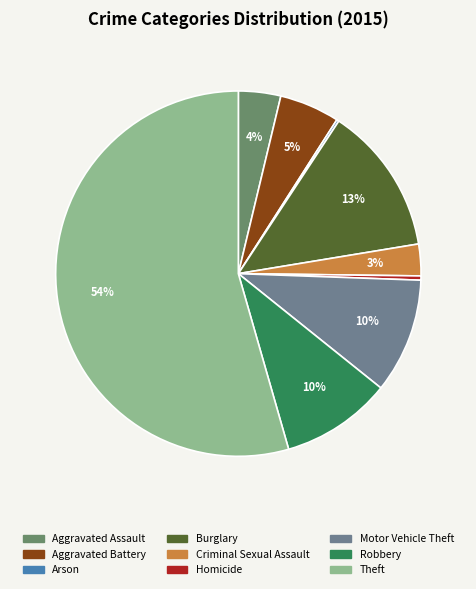

To the nearest percent, what is the combined percentage of Criminal Sexual Assault and Burglary?

16%